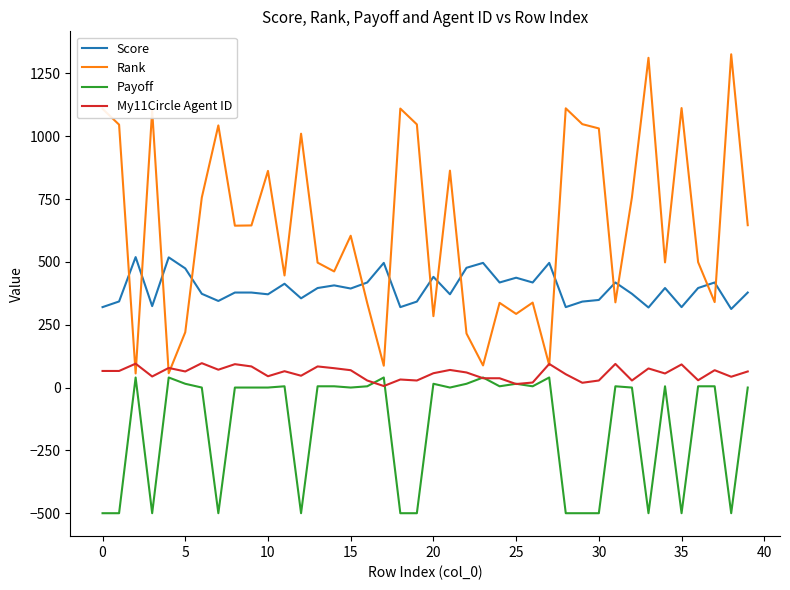

True or false: Score and My11Circle Agent ID cross at least once.

False